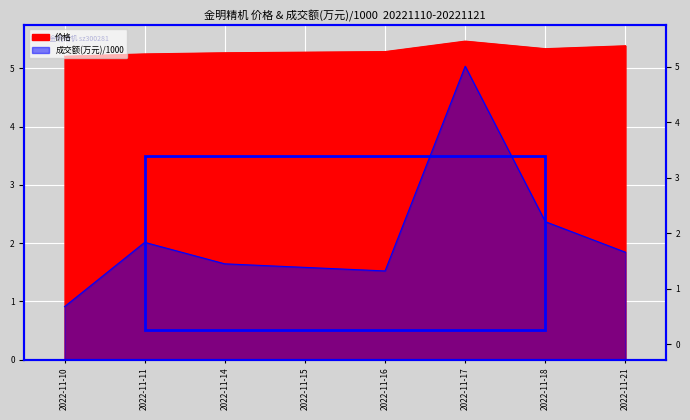

Does the chart display data point markers on the line(s)?

No